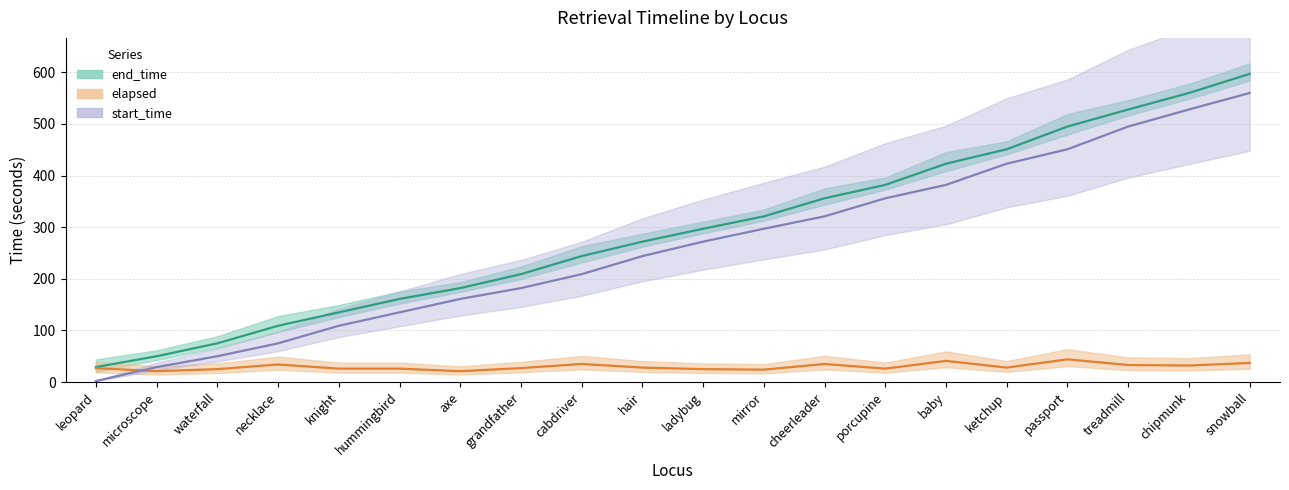

What is the label of the 7th point from the left?

axe